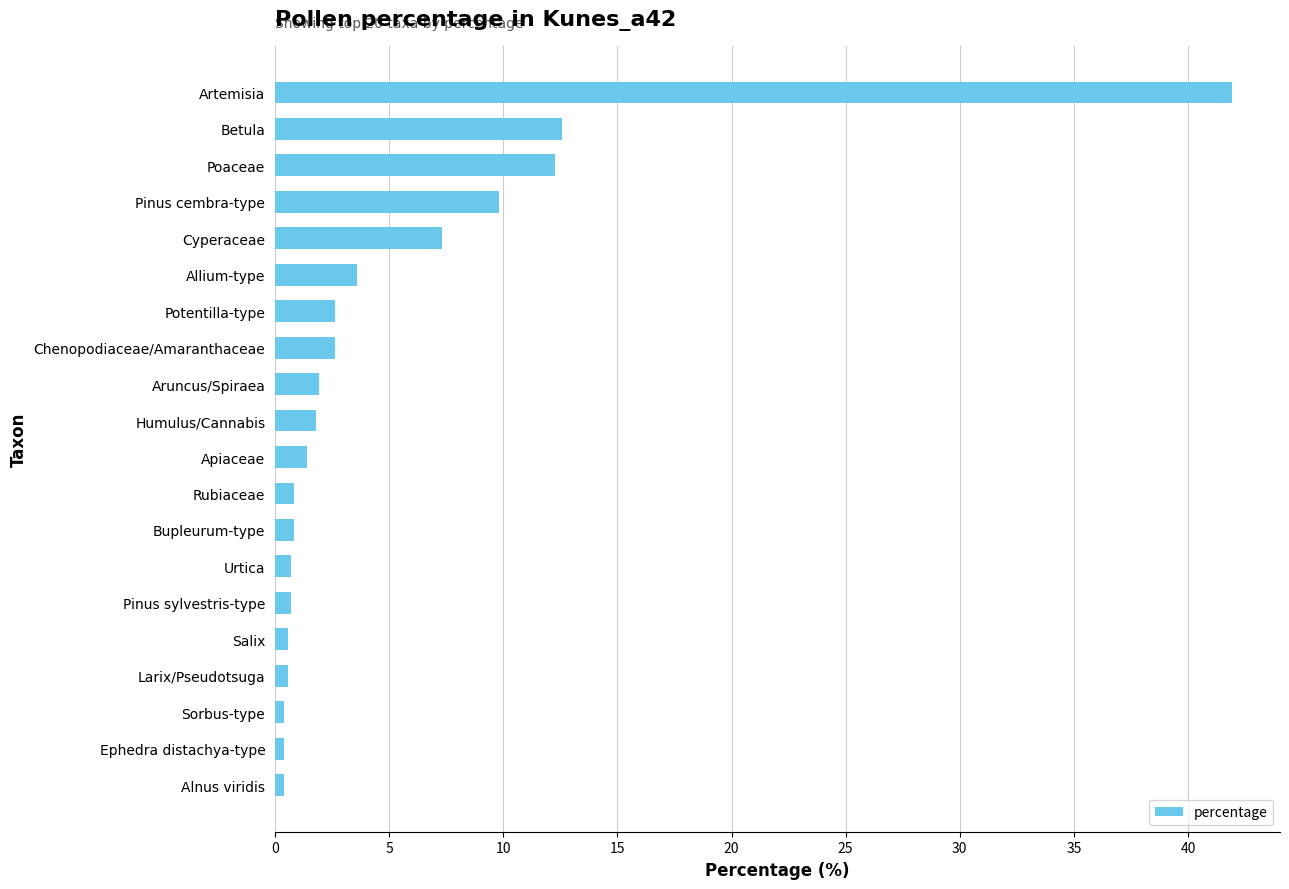

Which label corresponds to the largest value in the chart?

Artemisia